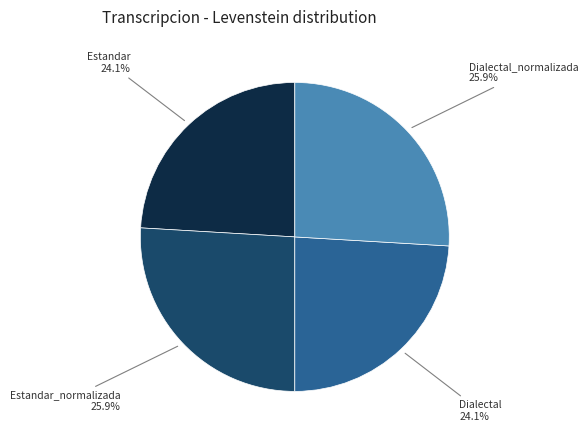

To the nearest percent, what percentage of the pie is Estandar_normalizada?

26%